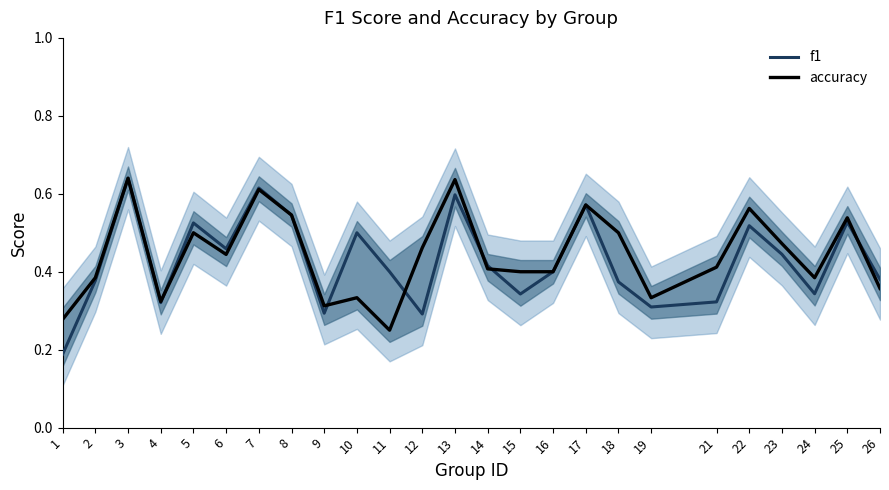

True or false: f1 has a value of 0.6 at 7.

True